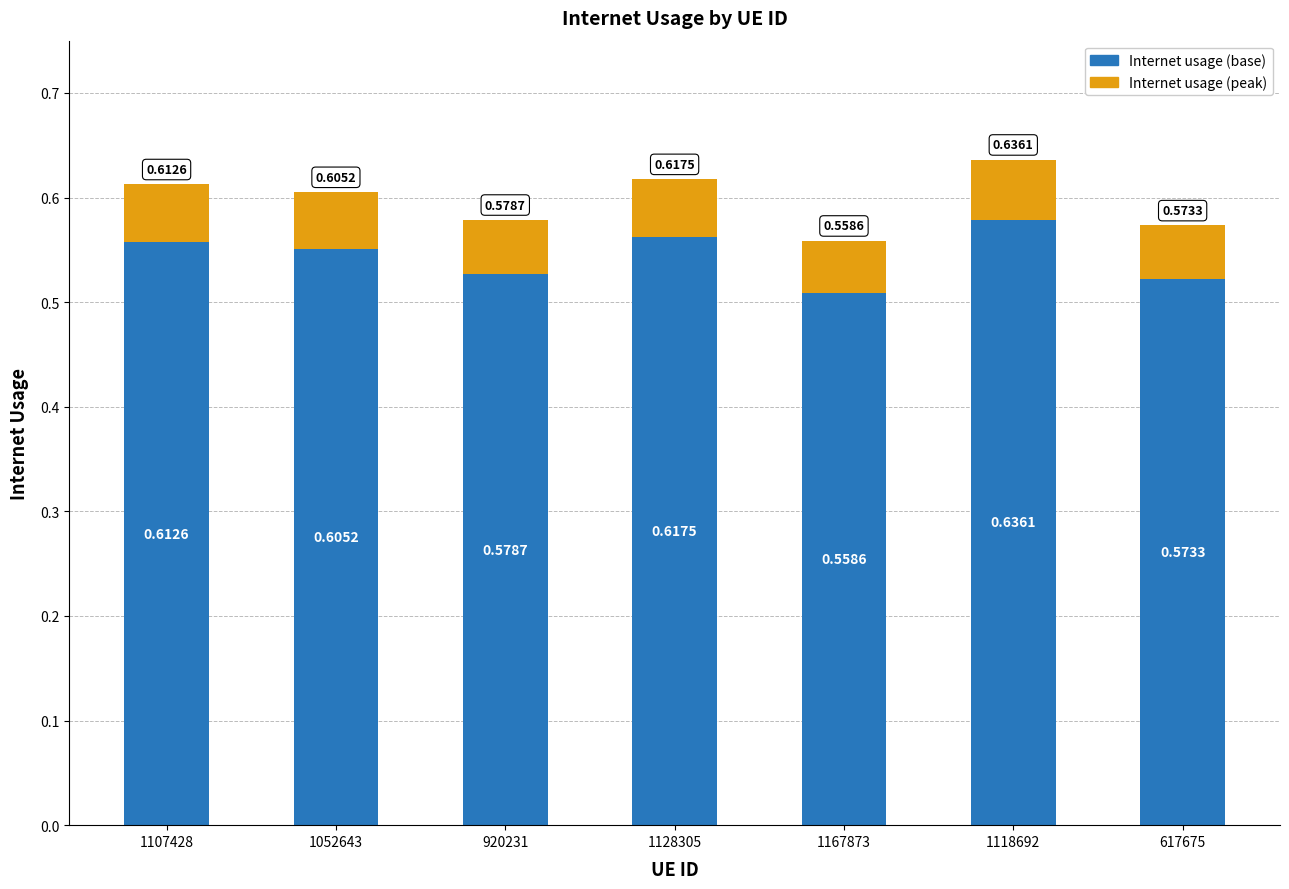

Does the chart contain any negative values?

No